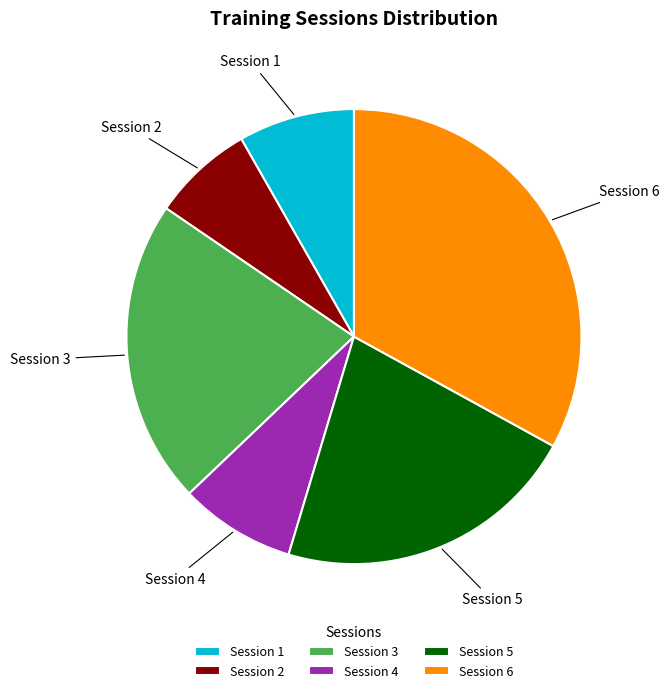

Do Session 6 and Session 5 together represent more than half of the pie?

Yes